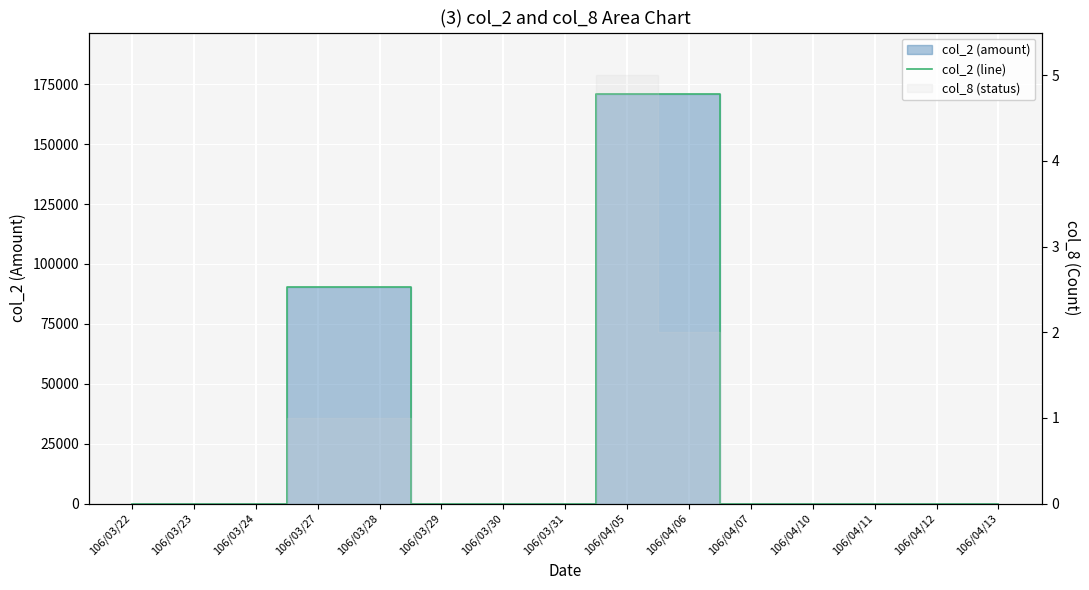

Rank the categories by value from highest to lowest.

106/04/05, 106/04/06, 106/03/27, 106/03/28, 106/03/22, 106/03/23, 106/03/24, 106/03/29, 106/03/30, 106/03/31, 106/04/07, 106/04/10, 106/04/11, 106/04/12, 106/04/13